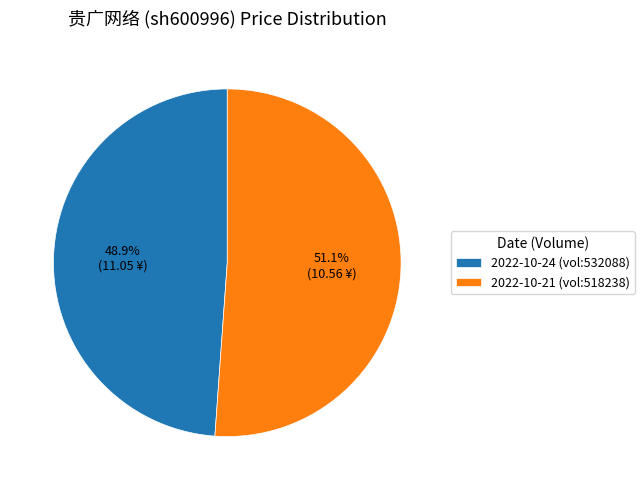

Which has a higher value, 2022-10-24 (vol:532088) or 2022-10-21 (vol:518238)?

2022-10-21 (vol:518238)